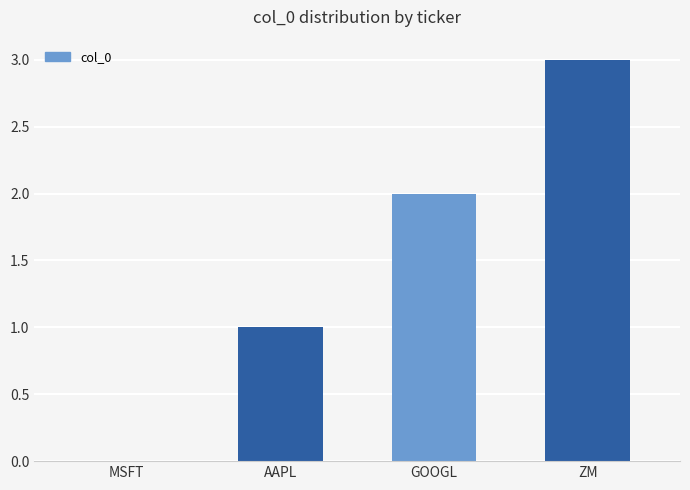

What is the greatest value displayed?

3